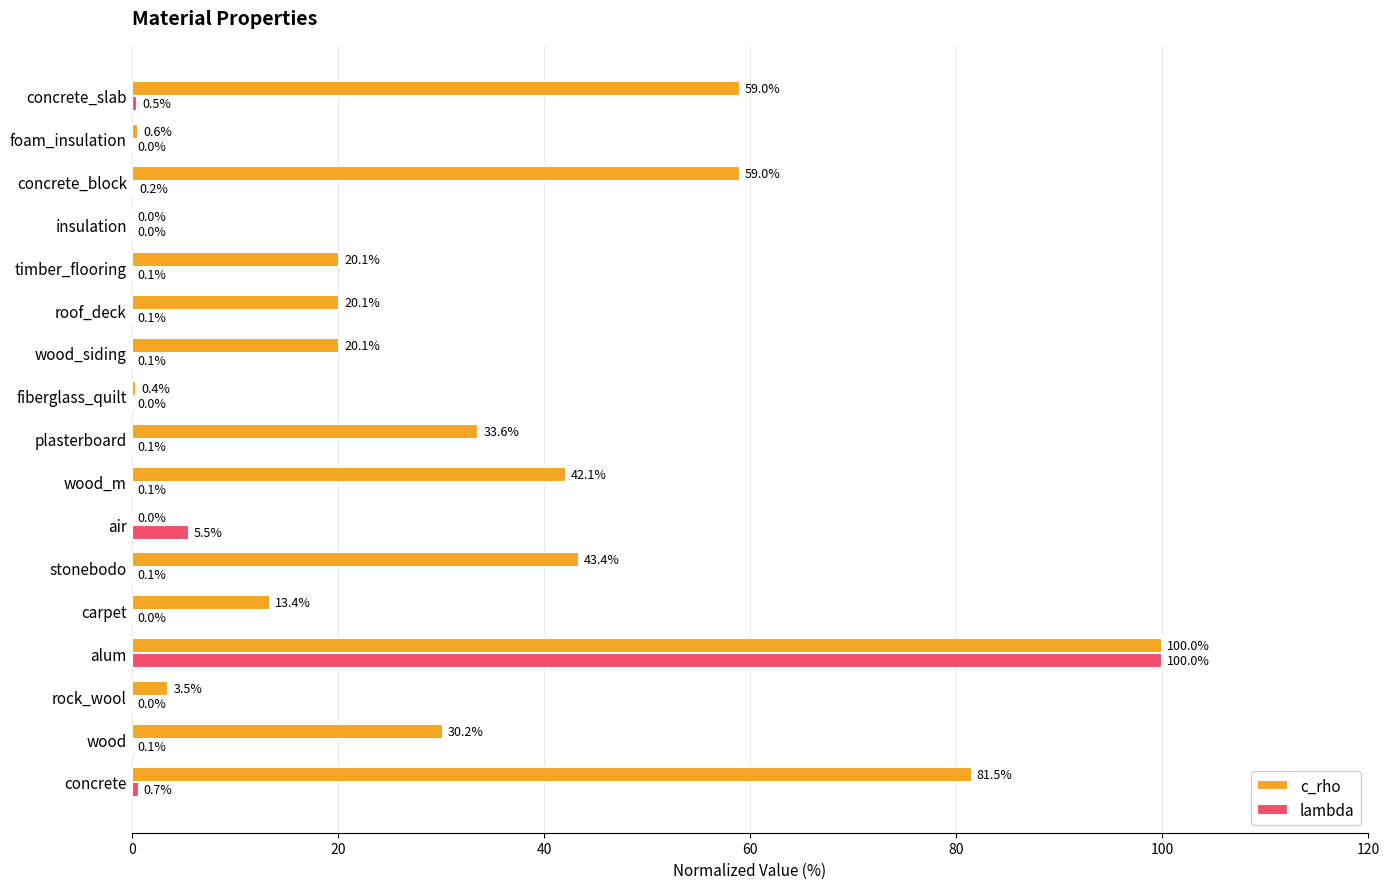

The c_rho series shows 11.3 at roof_deck. True or false?

False